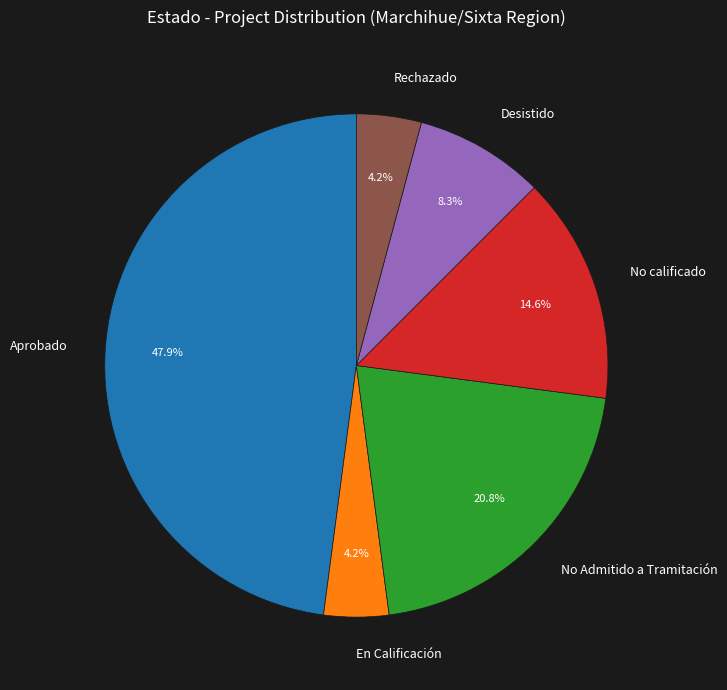

Which has a higher value, Desistido or Aprobado?

Aprobado